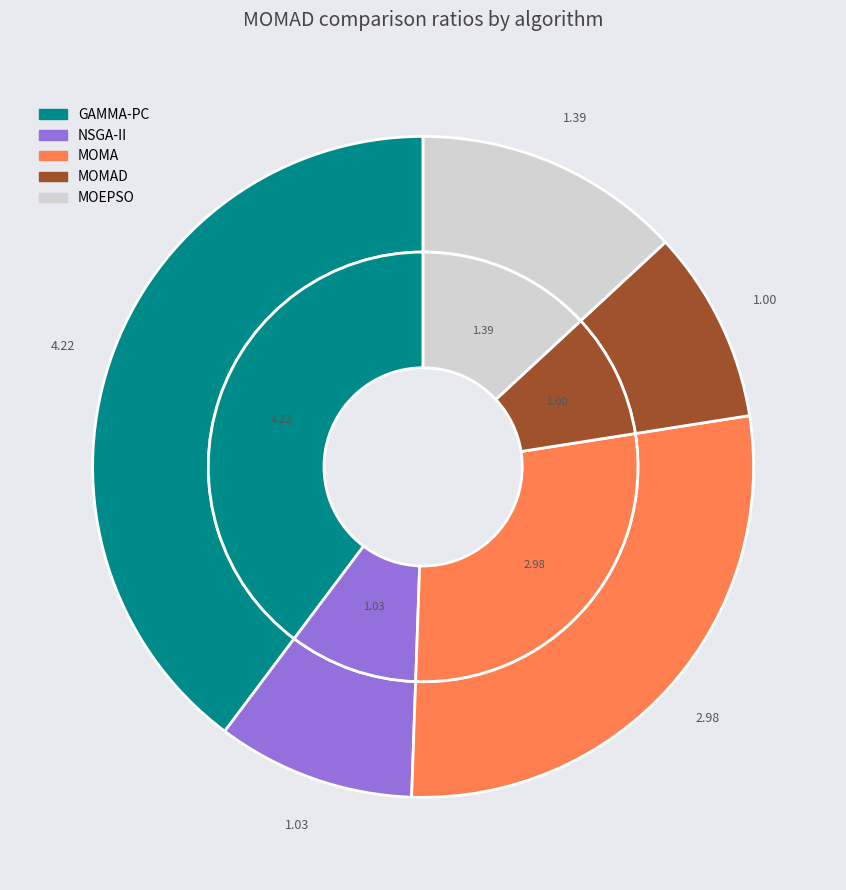

Which category has the biggest portion of the pie?

GAMMA-PC